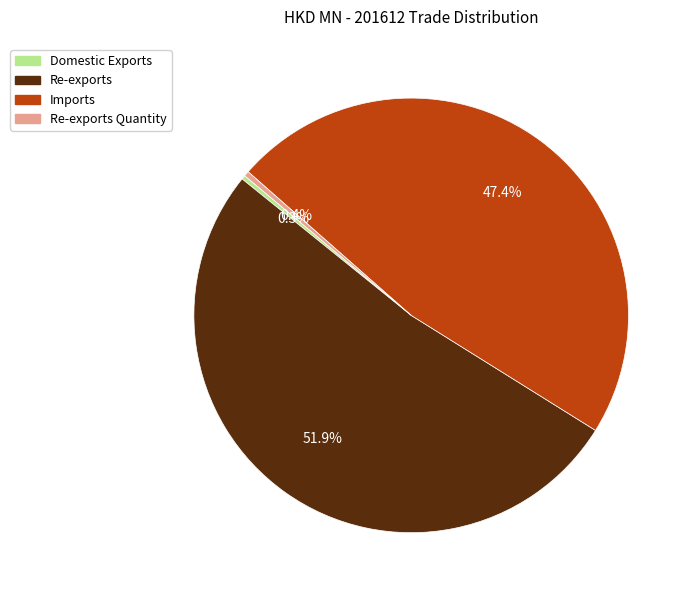

Does any single category account for the majority?

Yes